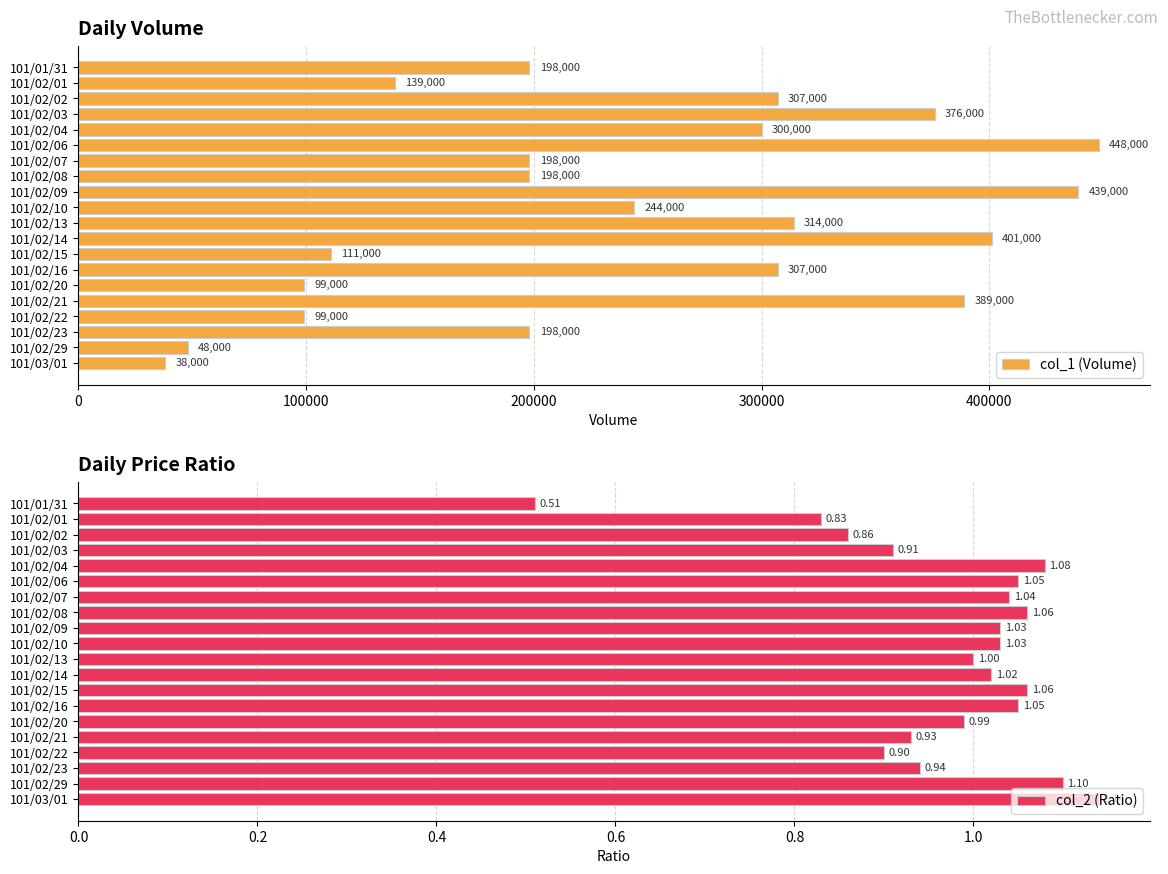

What is the sum of the col_1 (Volume) values at 101/02/07 and 101/02/29?

246000